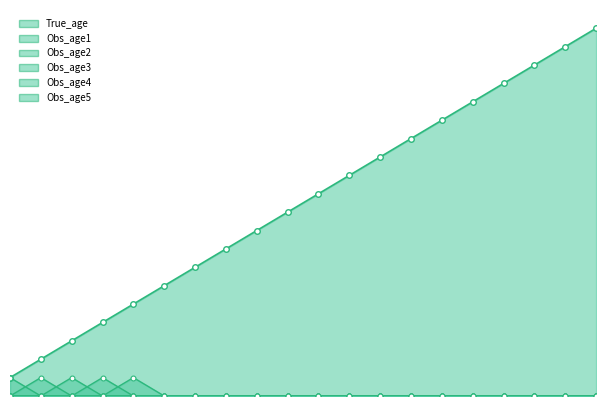

Rank the categories by Obs_age3 value from lowest to highest.

1, 2, 4, 5, 6, 7, 8, 9, 10, 11, 12, 13, 14, 15, 16, 17, 18, 19, 20, 3